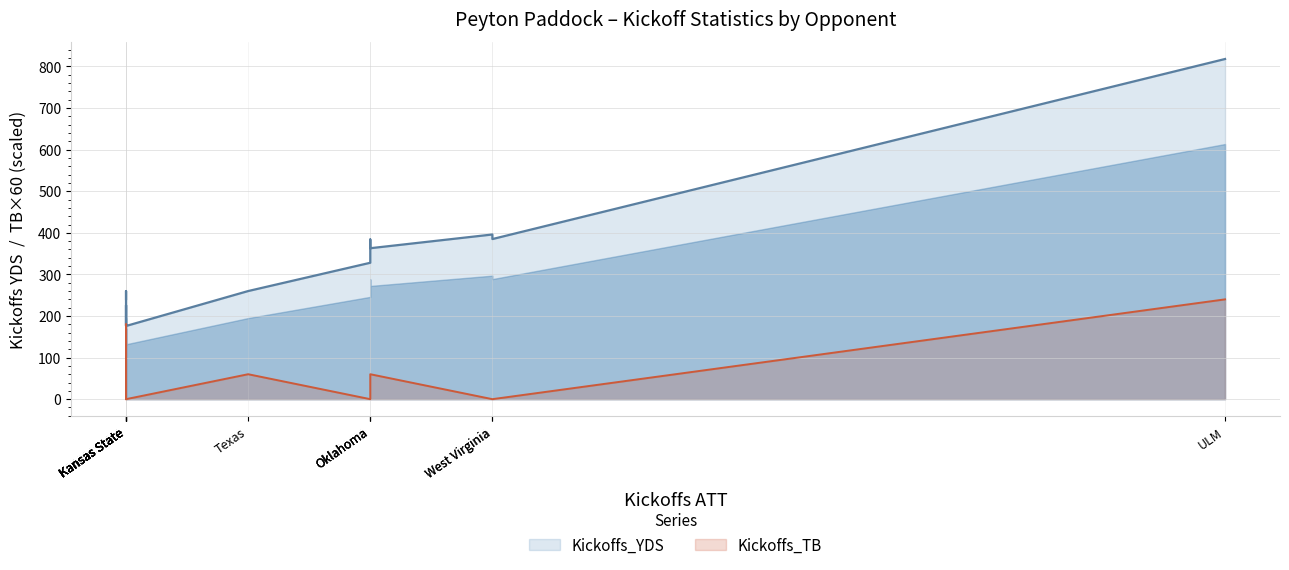

Where is Kickoffs_TB nearest to the value 120?

Kansas State